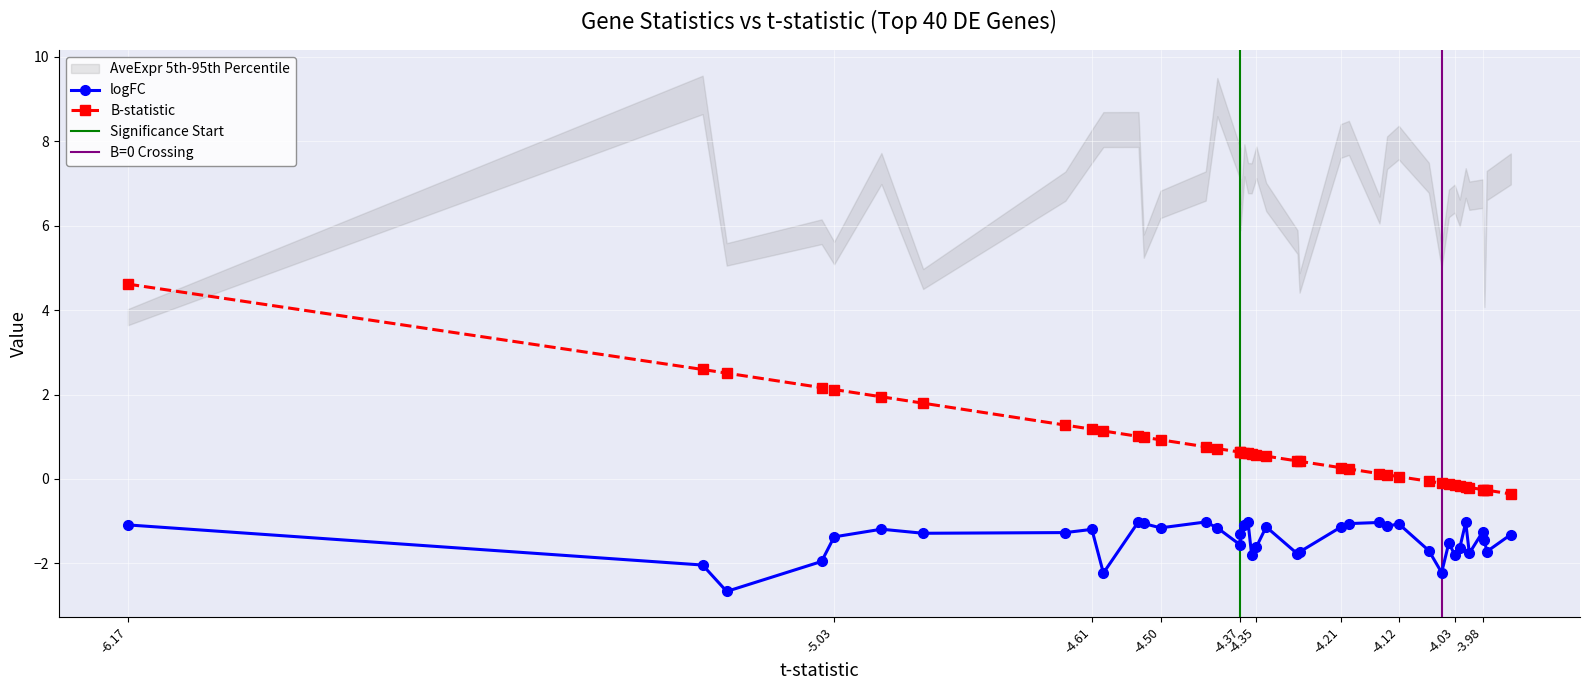

True or false: logFC and B intersect in this chart.

False